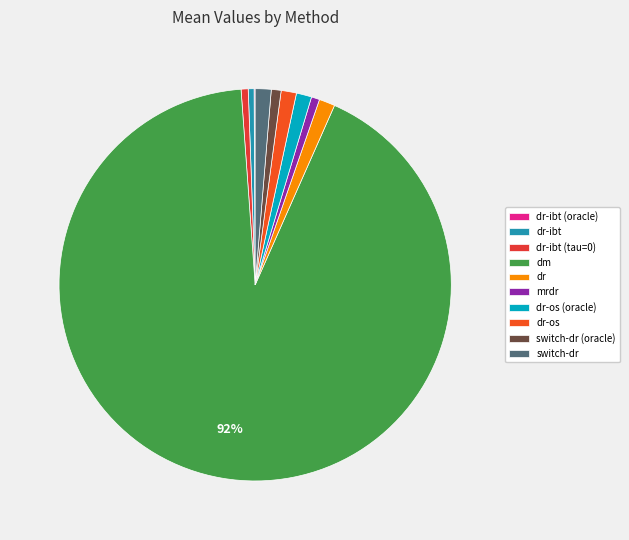

Is it true that dr-ibt (tau=0) is 1% of the pie?

True